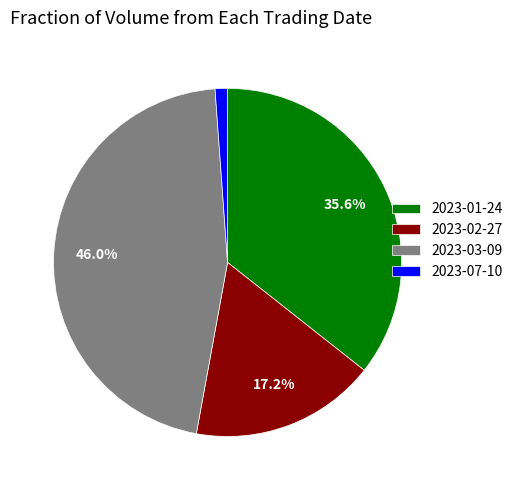

Do 2023-07-10 and 2023-01-24 together represent more than half of the pie?

No